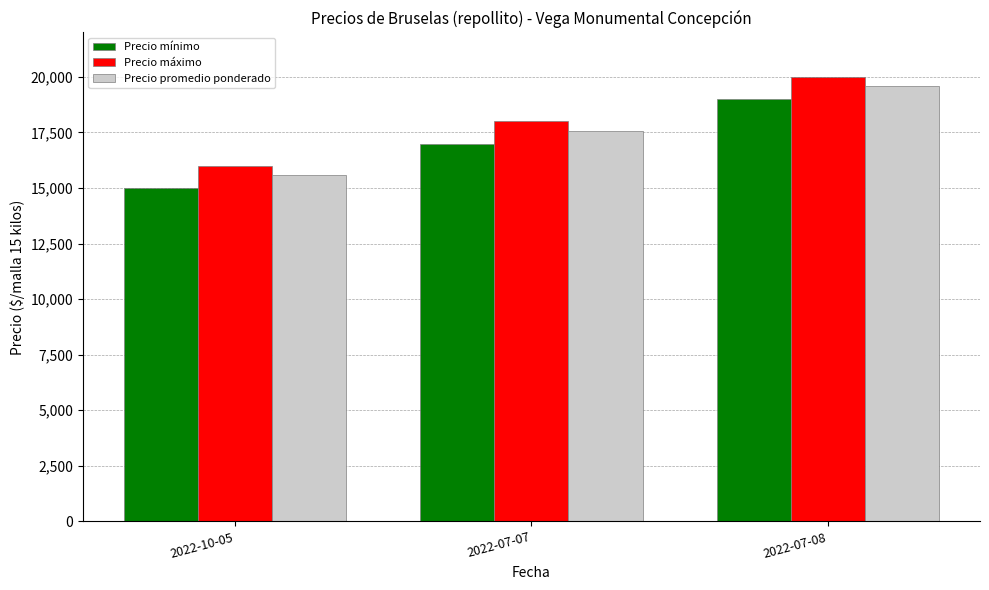

At how many categories does at least one series exceed 19516?

1